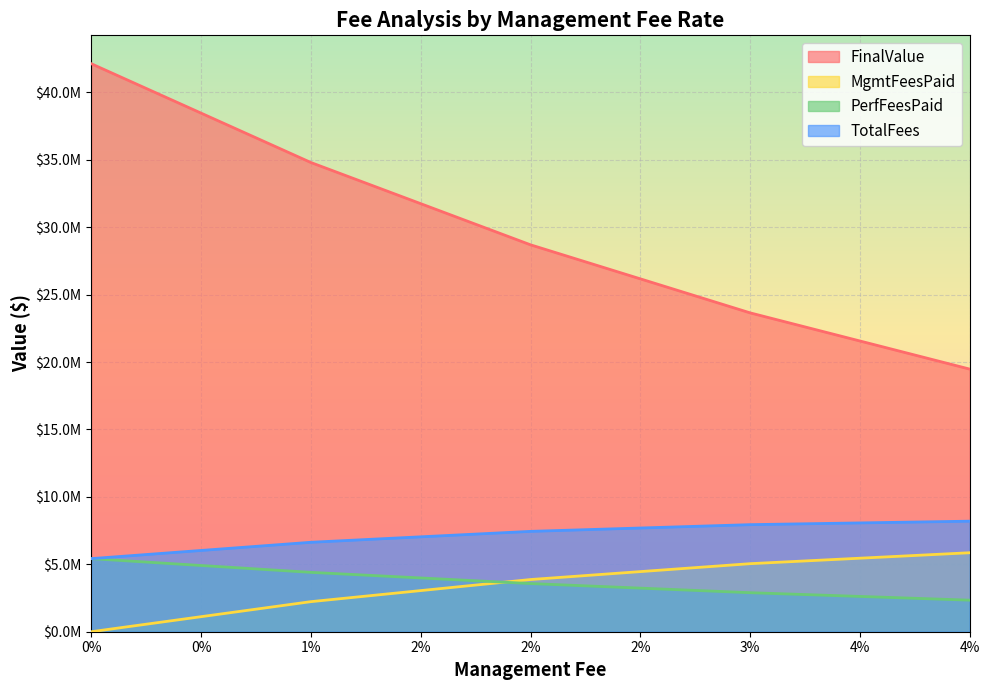

What are all the series names shown in the legend?

FinalValue, MgmtFeesPaid, PerfFeesPaid, TotalFees